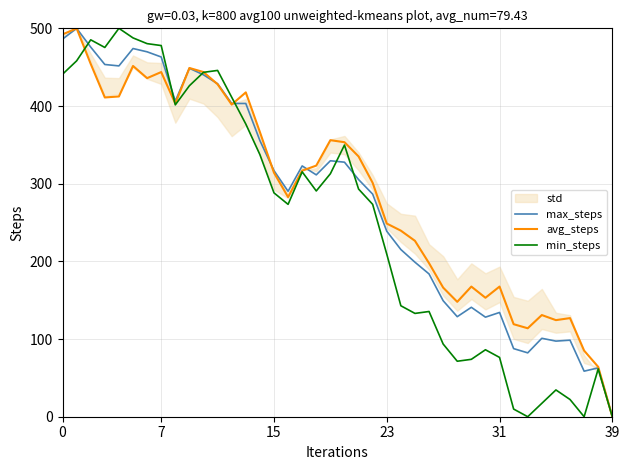

Which series has the largest range (max minus min)?

max_steps